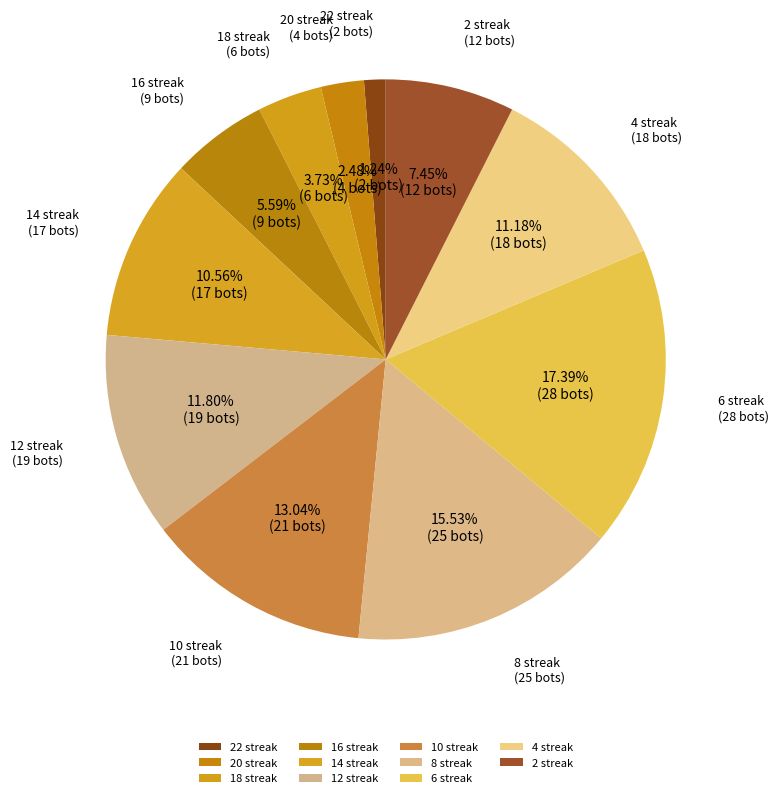

Between 20 streak and 16 streak, which is larger?

16 streak